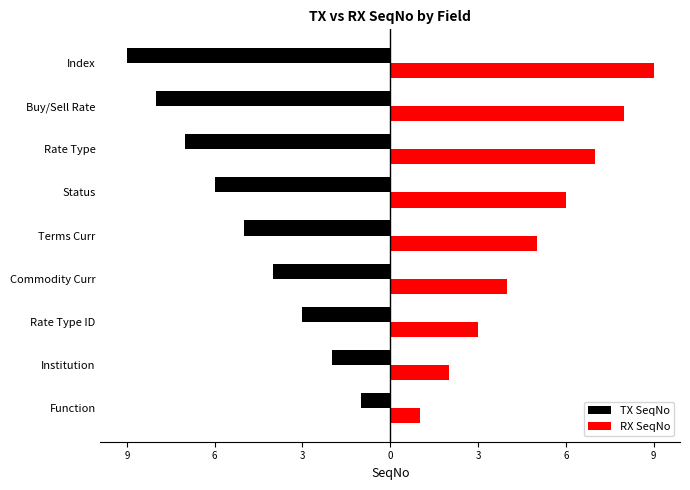

Where does the RX SeqNo series first go above 5?

6